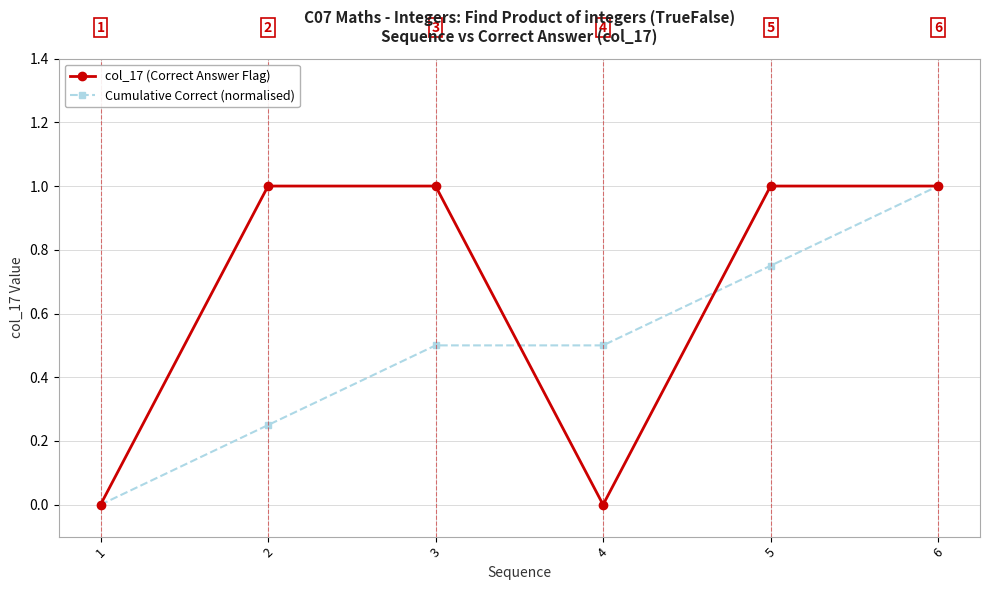

The value of col_17 (Correct Answer Flag) at 5 is 1.0. True or false?

True